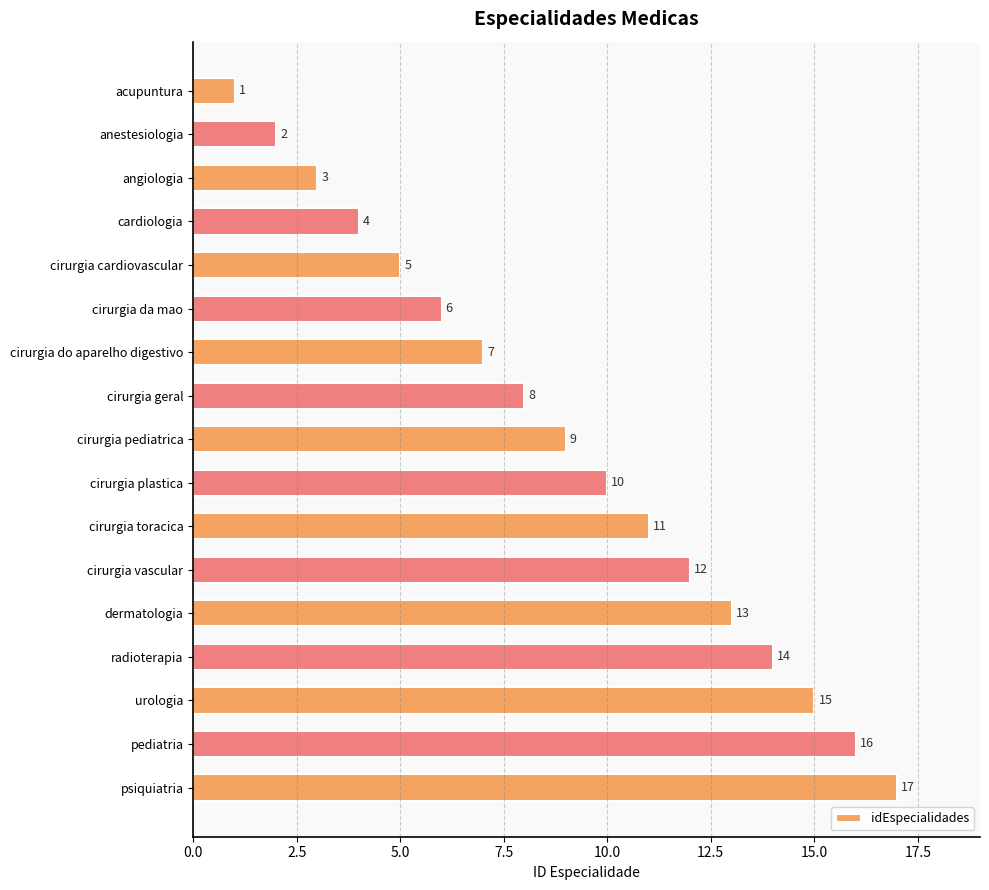

What is the label of the 1st bar from the top?

acupuntura